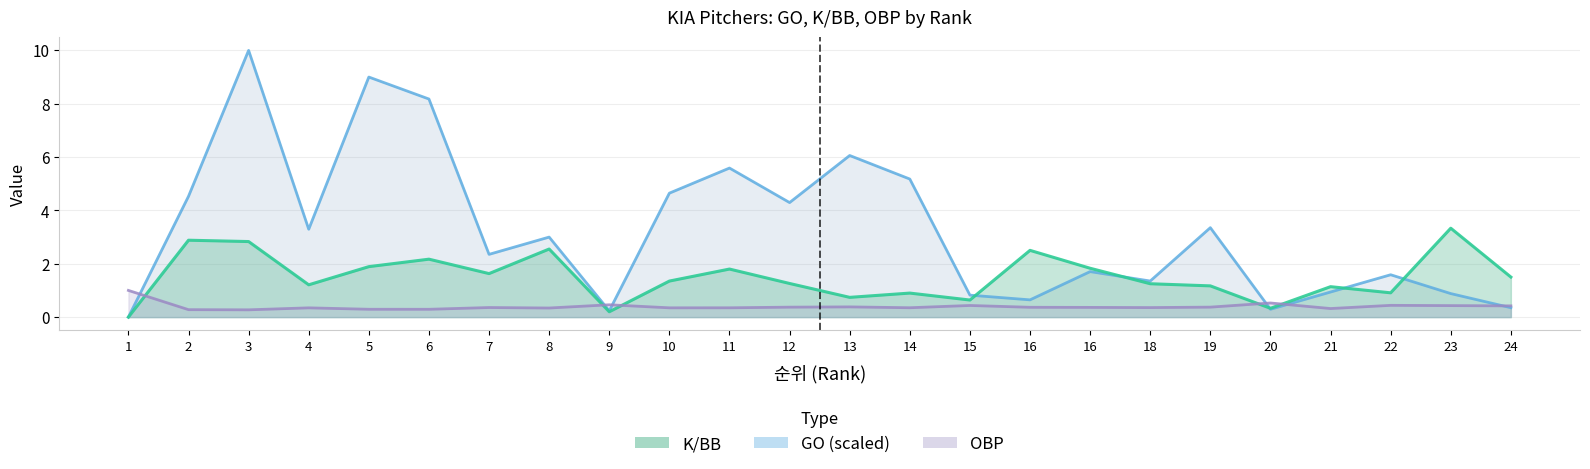

At which category does OBP reach its first local peak?

4